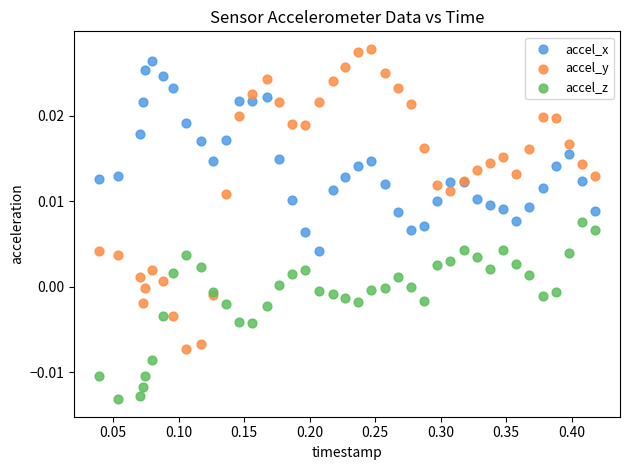

What is the X range (max minus min) for the scatter plot?

0.4